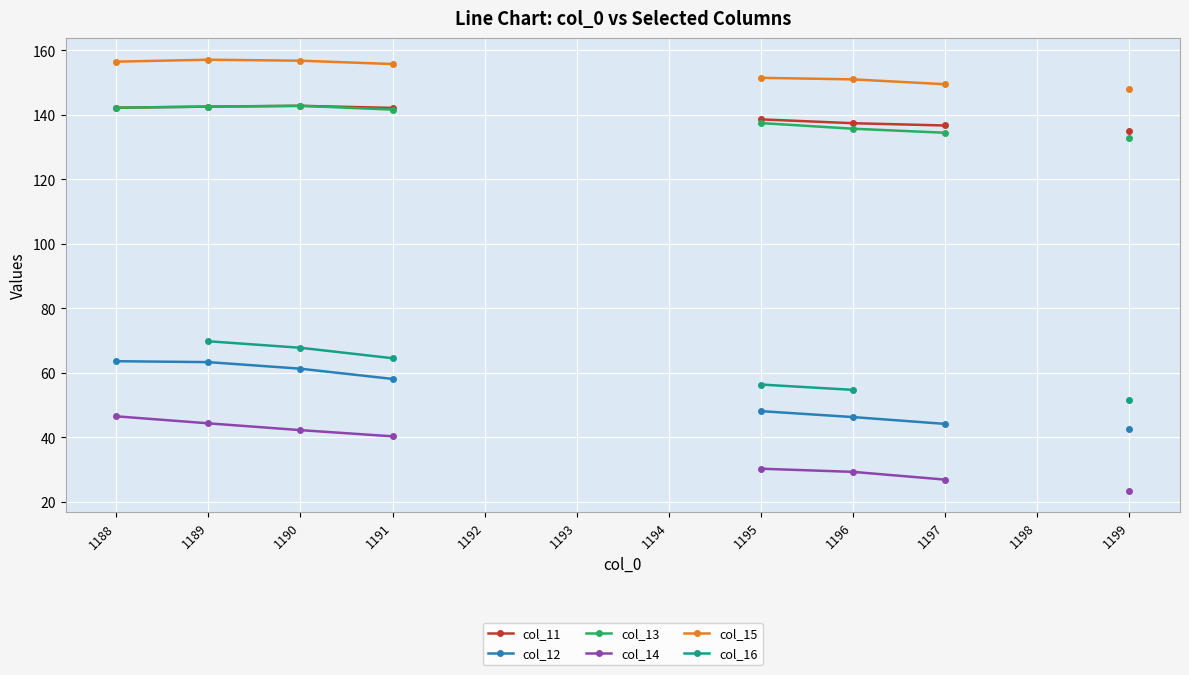

Is this an area chart (filled region under the line)?

No